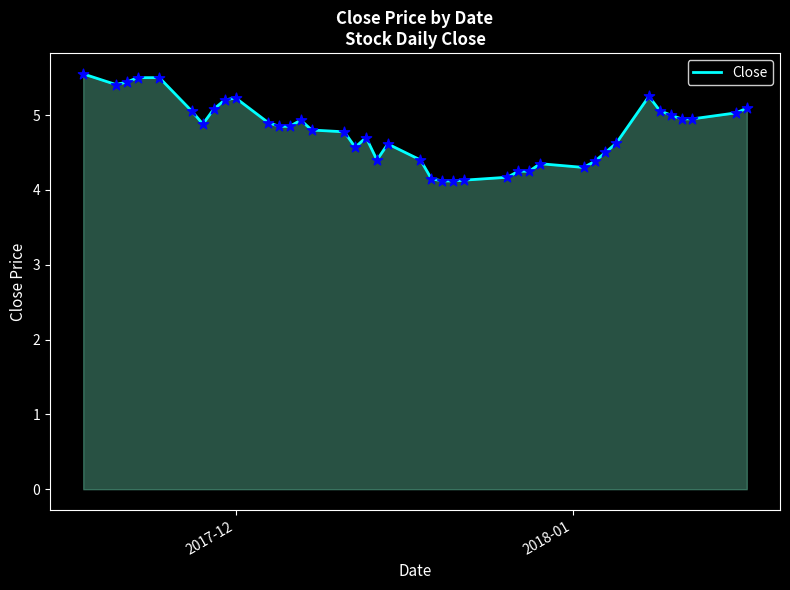

What is the smallest value displayed?

4.1